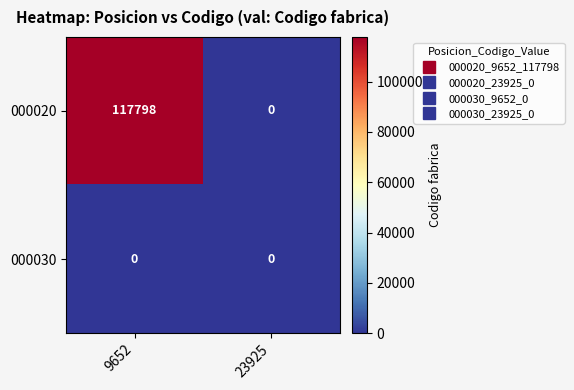

Reading left to right, what are all the values shown in this chart?

000020: 117798	0
000030: 0	0